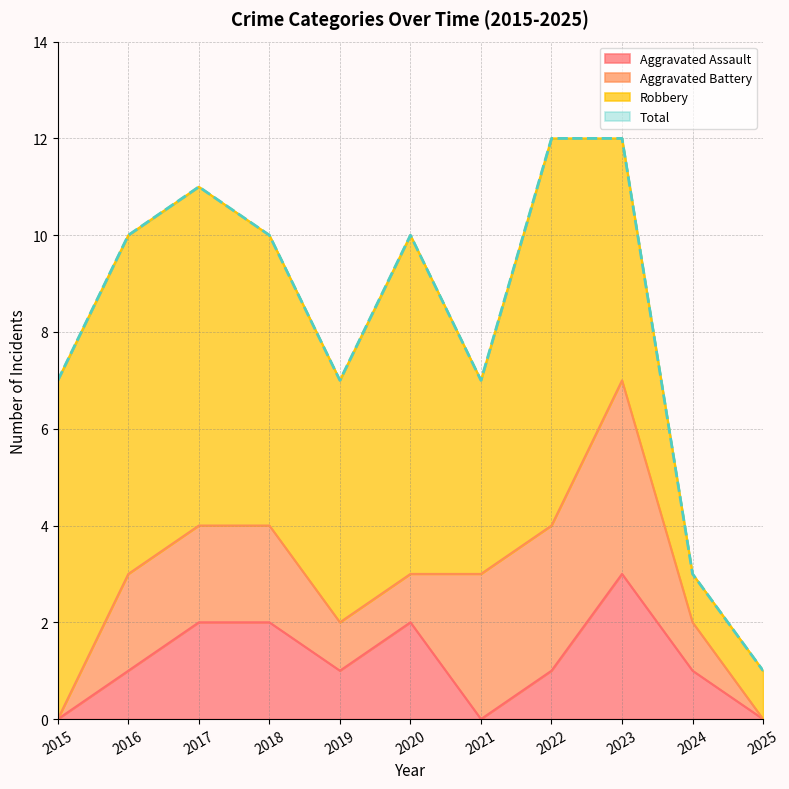

Which category has the highest value in the Aggravated Assault series?

2023